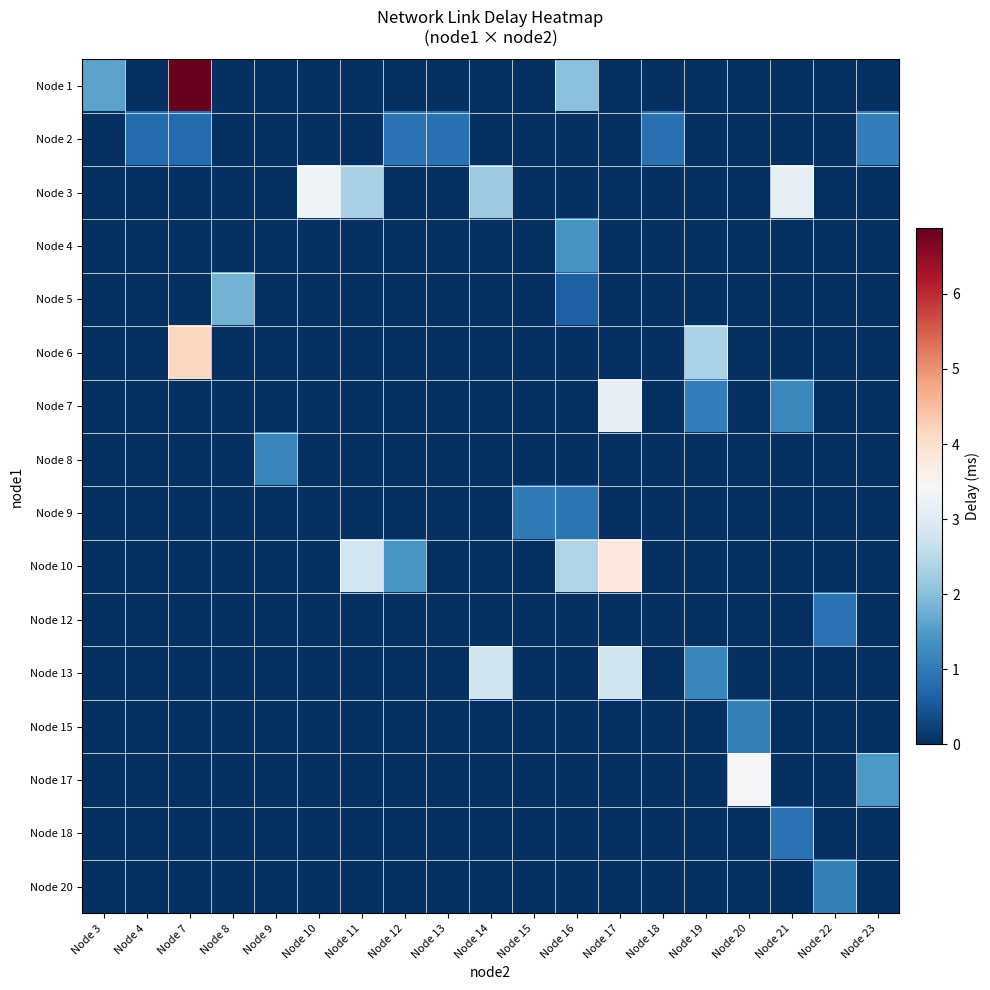

Reading left to right, list all the values displayed in this chart.

Node 1: Node 3=1.6	Node 4=0.0	Node 7=6.9	Node 8=0.0	Node 9=0.0	Node 10=0.0	Node 11=0.0	Node 12=0.0	Node 13=0.0	Node 14=0.0	Node 15=0.0	Node 16=2.0	Node 17=0.0	Node 18=0.0	Node 19=0.0	Node 20=0.0	Node 21=0.0	Node 22=0.0	Node 23=0.0
Node 2: Node 3=0.0	Node 4=0.8	Node 7=0.8	Node 8=0.0	Node 9=0.0	Node 10=0.0	Node 11=0.0	Node 12=0.9	Node 13=0.9	Node 14=0.0	Node 15=0.0	Node 16=0.0	Node 17=0.0	Node 18=0.9	Node 19=0.0	Node 20=0.0	Node 21=0.0	Node 22=0.0	Node 23=1.1
Node 3: Node 3=0.0	Node 4=0.0	Node 7=0.0	Node 8=0.0	Node 9=0.0	Node 10=3.3	Node 11=2.3	Node 12=0.0	Node 13=0.0	Node 14=2.2	Node 15=0.0	Node 16=0.0	Node 17=0.0	Node 18=0.0	Node 19=0.0	Node 20=0.0	Node 21=3.1	Node 22=0.0	Node 23=0.0
Node 4: Node 3=0.0	Node 4=0.0	Node 7=0.0	Node 8=0.0	Node 9=0.0	Node 10=0.0	Node 11=0.0	Node 12=0.0	Node 13=0.0	Node 14=0.0	Node 15=0.0	Node 16=1.4	Node 17=0.0	Node 18=0.0	Node 19=0.0	Node 20=0.0	Node 21=0.0	Node 22=0.0	Node 23=0.0
Node 5: Node 3=0.0	Node 4=0.0	Node 7=0.0	Node 8=1.8	Node 9=0.0	Node 10=0.0	Node 11=0.0	Node 12=0.0	Node 13=0.0	Node 14=0.0	Node 15=0.0	Node 16=0.6	Node 17=0.0	Node 18=0.0	Node 19=0.0	Node 20=0.0	Node 21=0.0	Node 22=0.0	Node 23=0.0
Node 6: Node 3=0.0	Node 4=0.0	Node 7=4.1	Node 8=0.0	Node 9=0.0	Node 10=0.0	Node 11=0.0	Node 12=0.0	Node 13=0.0	Node 14=0.0	Node 15=0.0	Node 16=0.0	Node 17=0.0	Node 18=0.0	Node 19=2.4	Node 20=0.0	Node 21=0.0	Node 22=0.0	Node 23=0.0
Node 7: Node 3=0.0	Node 4=0.0	Node 7=0.0	Node 8=0.0	Node 9=0.0	Node 10=0.0	Node 11=0.0	Node 12=0.0	Node 13=0.0	Node 14=0.0	Node 15=0.0	Node 16=0.0	Node 17=3.1	Node 18=0.0	Node 19=1.1	Node 20=0.0	Node 21=1.2	Node 22=0.0	Node 23=0.0
Node 8: Node 3=0.0	Node 4=0.0	Node 7=0.0	Node 8=0.0	Node 9=1.2	Node 10=0.0	Node 11=0.0	Node 12=0.0	Node 13=0.0	Node 14=0.0	Node 15=0.0	Node 16=0.0	Node 17=0.0	Node 18=0.0	Node 19=0.0	Node 20=0.0	Node 21=0.0	Node 22=0.0	Node 23=0.0
Node 9: Node 3=0.0	Node 4=0.0	Node 7=0.0	Node 8=0.0	Node 9=0.0	Node 10=0.0	Node 11=0.0	Node 12=0.0	Node 13=0.0	Node 14=0.0	Node 15=1.0	Node 16=0.9	Node 17=0.0	Node 18=0.0	Node 19=0.0	Node 20=0.0	Node 21=0.0	Node 22=0.0	Node 23=0.0
Node 10: Node 3=0.0	Node 4=0.0	Node 7=0.0	Node 8=0.0	Node 9=0.0	Node 10=0.0	Node 11=2.8	Node 12=1.4	Node 13=0.0	Node 14=0.0	Node 15=0.0	Node 16=2.4	Node 17=3.8	Node 18=0.0	Node 19=0.0	Node 20=0.0	Node 21=0.0	Node 22=0.0	Node 23=0.0
Node 12: Node 3=0.0	Node 4=0.0	Node 7=0.0	Node 8=0.0	Node 9=0.0	Node 10=0.0	Node 11=0.0	Node 12=0.0	Node 13=0.0	Node 14=0.0	Node 15=0.0	Node 16=0.0	Node 17=0.0	Node 18=0.0	Node 19=0.0	Node 20=0.0	Node 21=0.0	Node 22=0.9	Node 23=0.0
Node 13: Node 3=0.0	Node 4=0.0	Node 7=0.0	Node 8=0.0	Node 9=0.0	Node 10=0.0	Node 11=0.0	Node 12=0.0	Node 13=0.0	Node 14=2.7	Node 15=0.0	Node 16=0.0	Node 17=2.8	Node 18=0.0	Node 19=1.2	Node 20=0.0	Node 21=0.0	Node 22=0.0	Node 23=0.0
Node 15: Node 3=0.0	Node 4=0.0	Node 7=0.0	Node 8=0.0	Node 9=0.0	Node 10=0.0	Node 11=0.0	Node 12=0.0	Node 13=0.0	Node 14=0.0	Node 15=0.0	Node 16=0.0	Node 17=0.0	Node 18=0.0	Node 19=0.0	Node 20=1.1	Node 21=0.0	Node 22=0.0	Node 23=0.0
Node 17: Node 3=0.0	Node 4=0.0	Node 7=0.0	Node 8=0.0	Node 9=0.0	Node 10=0.0	Node 11=0.0	Node 12=0.0	Node 13=0.0	Node 14=0.0	Node 15=0.0	Node 16=0.0	Node 17=0.0	Node 18=0.0	Node 19=0.0	Node 20=3.4	Node 21=0.0	Node 22=0.0	Node 23=1.5
Node 18: Node 3=0.0	Node 4=0.0	Node 7=0.0	Node 8=0.0	Node 9=0.0	Node 10=0.0	Node 11=0.0	Node 12=0.0	Node 13=0.0	Node 14=0.0	Node 15=0.0	Node 16=0.0	Node 17=0.0	Node 18=0.0	Node 19=0.0	Node 20=0.0	Node 21=0.9	Node 22=0.0	Node 23=0.0
Node 20: Node 3=0.0	Node 4=0.0	Node 7=0.0	Node 8=0.0	Node 9=0.0	Node 10=0.0	Node 11=0.0	Node 12=0.0	Node 13=0.0	Node 14=0.0	Node 15=0.0	Node 16=0.0	Node 17=0.0	Node 18=0.0	Node 19=0.0	Node 20=0.0	Node 21=0.0	Node 22=1.1	Node 23=0.0